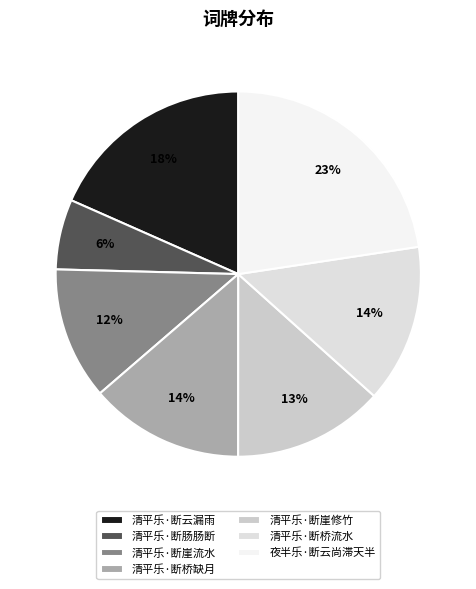

How many segments does this pie chart have?

7